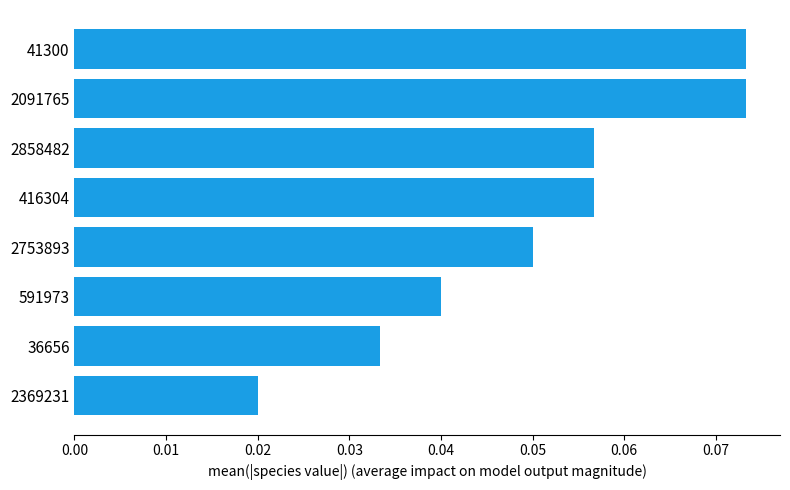

Which category has the lowest value across all series?

2369231